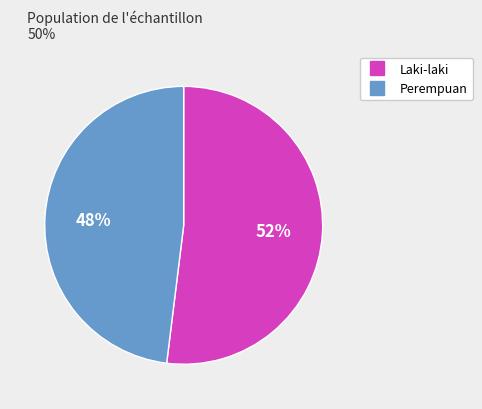

To the nearest percent, what is the difference between the largest and smallest slice percentages?

4%